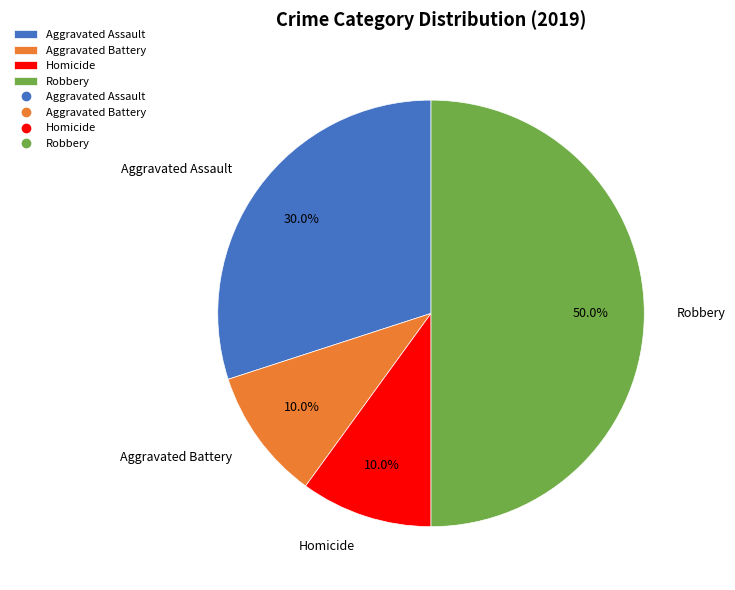

Does Aggravated Battery account for over 50% of the chart?

No